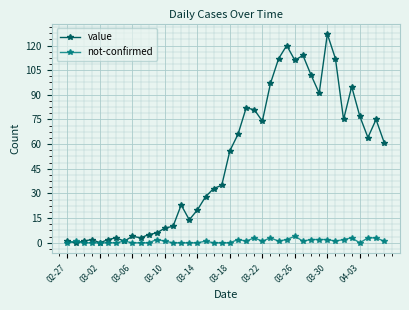

List the series in order of their peak value, lowest first.

not-confirmed, value